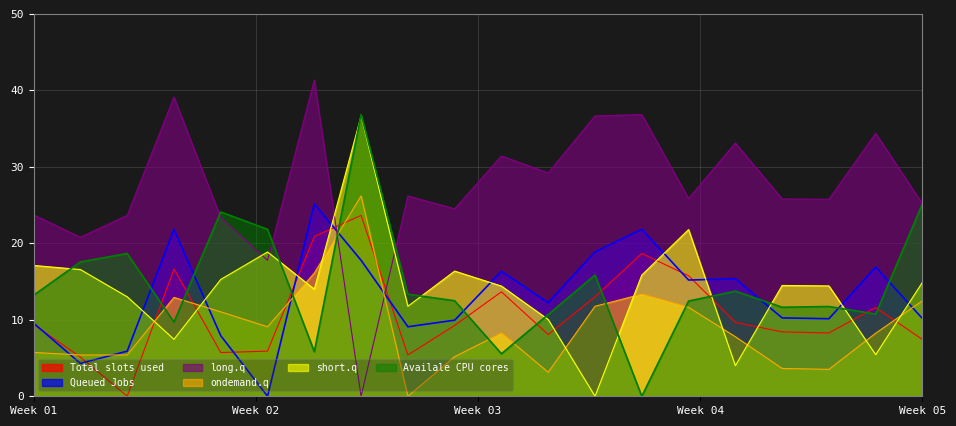

Which series has the largest range (max minus min)?

long.q